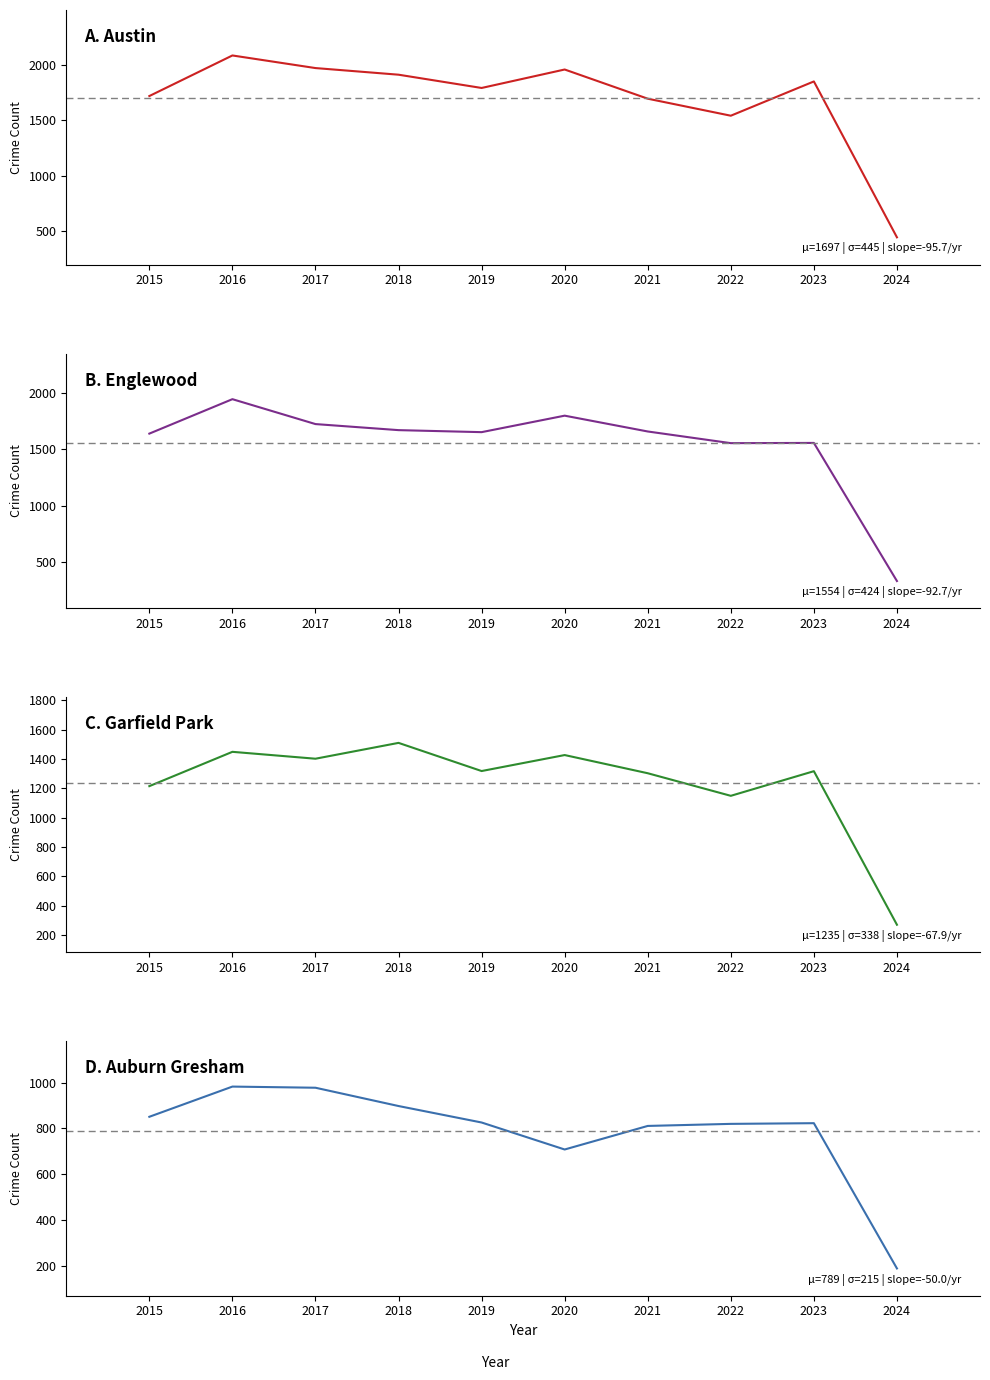

Which series has the widest spread of values?

Austin